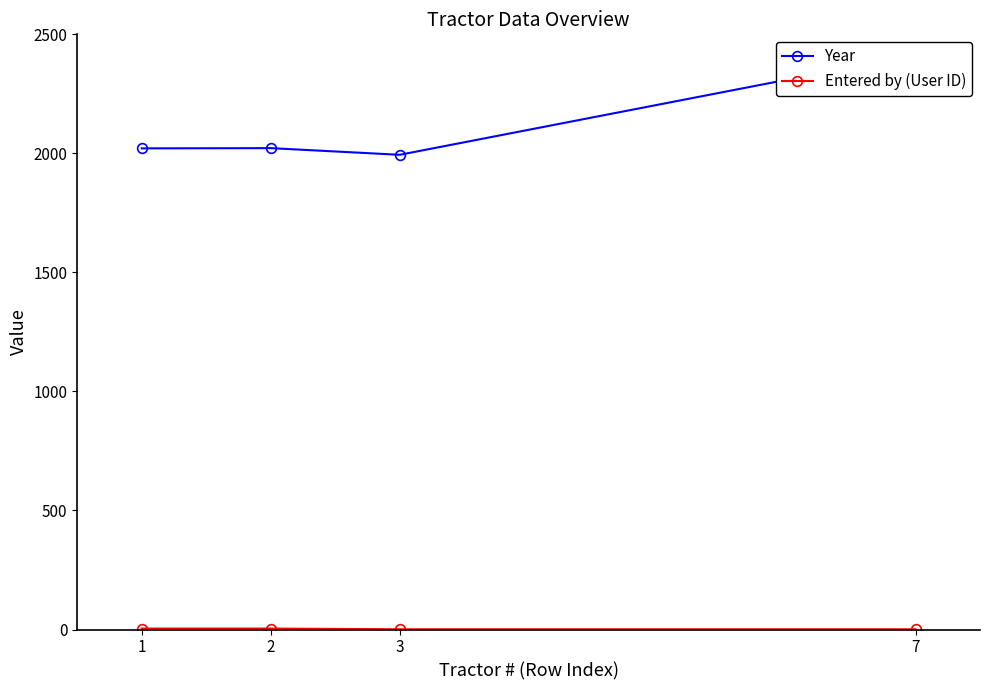

True or false: Entered by (User ID) and Year cross at least once.

False